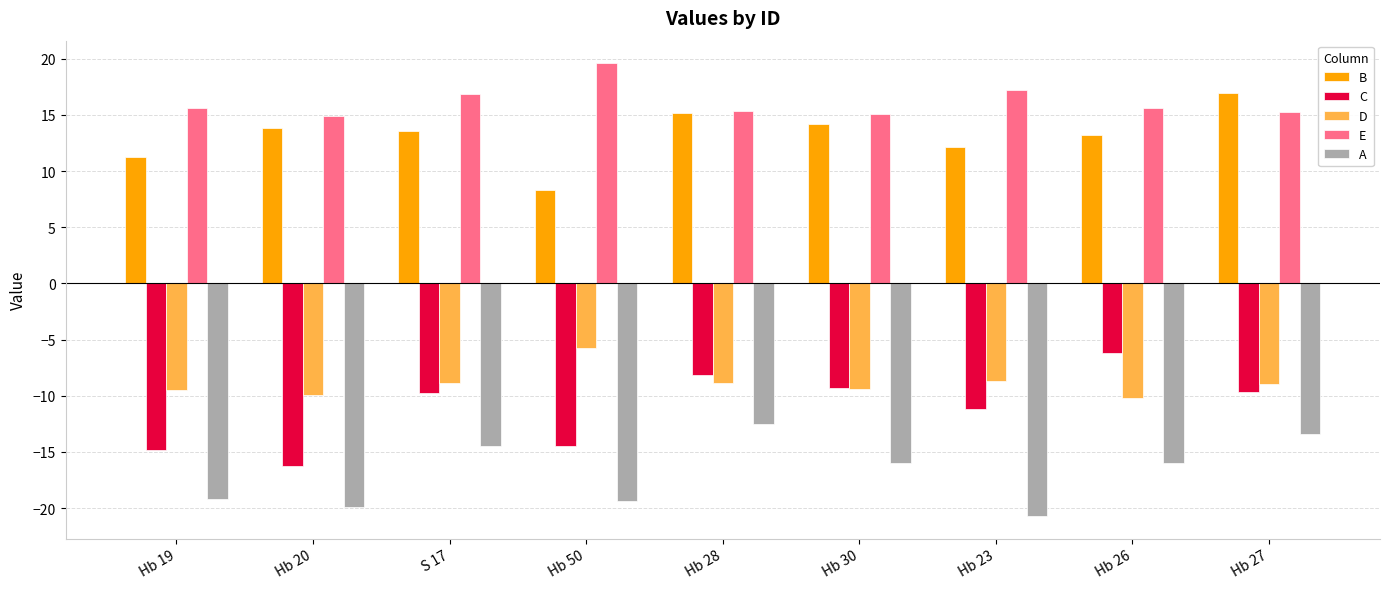

What is the sum of the C values at Hb 20 and Hb 28?

-24.4